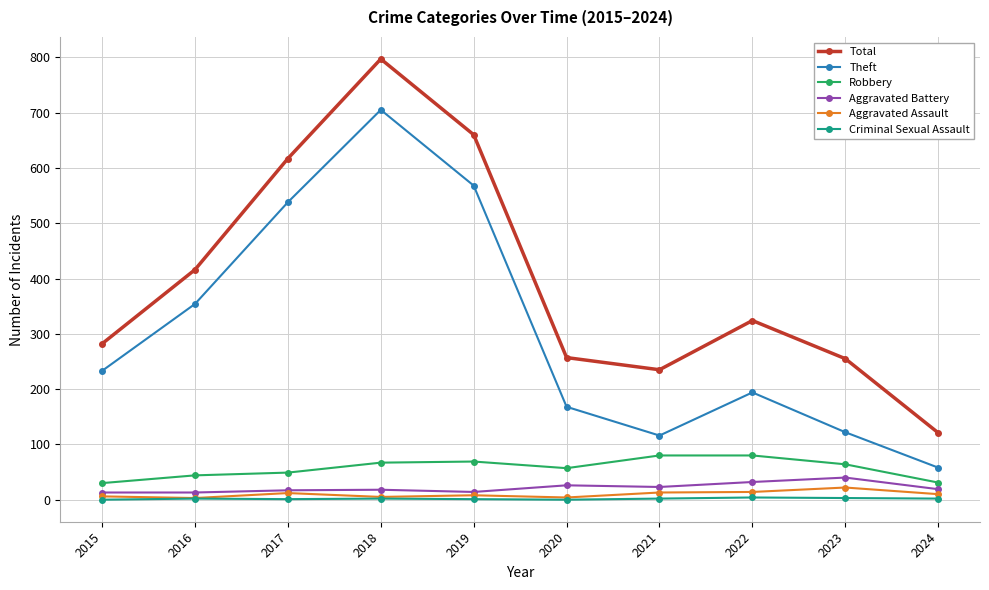

True or false: Criminal Sexual Assault has a value of 1 at 2017.

True